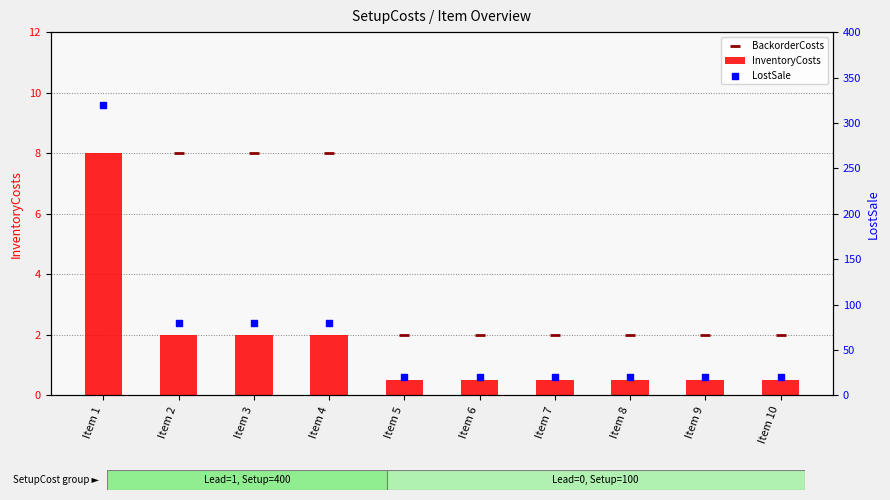

What is the total value across all series at Item 5?

22.5